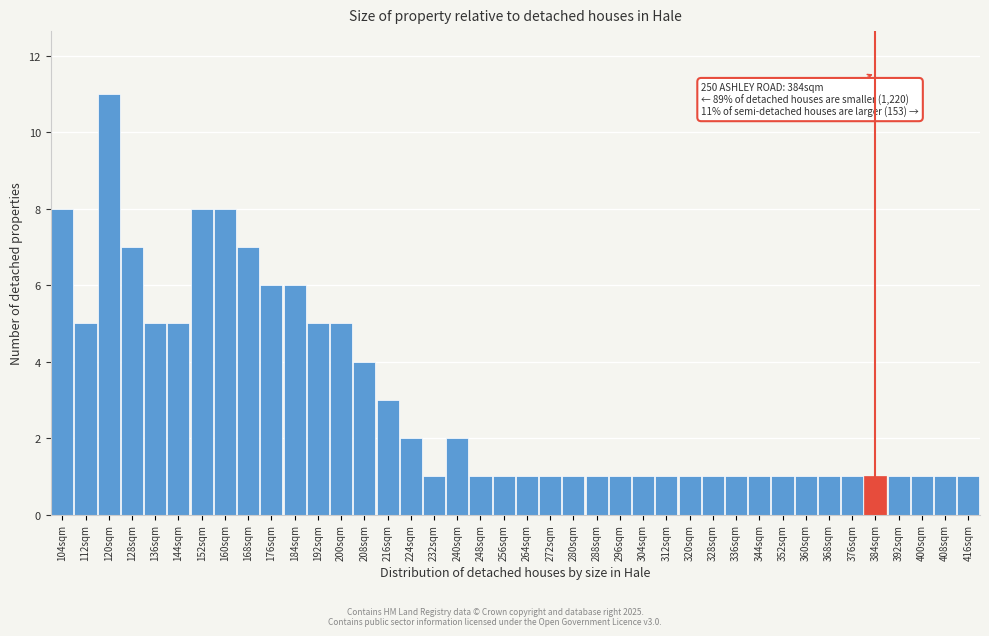

Over which range of the x-axis is the bar tallest?

116 to 124